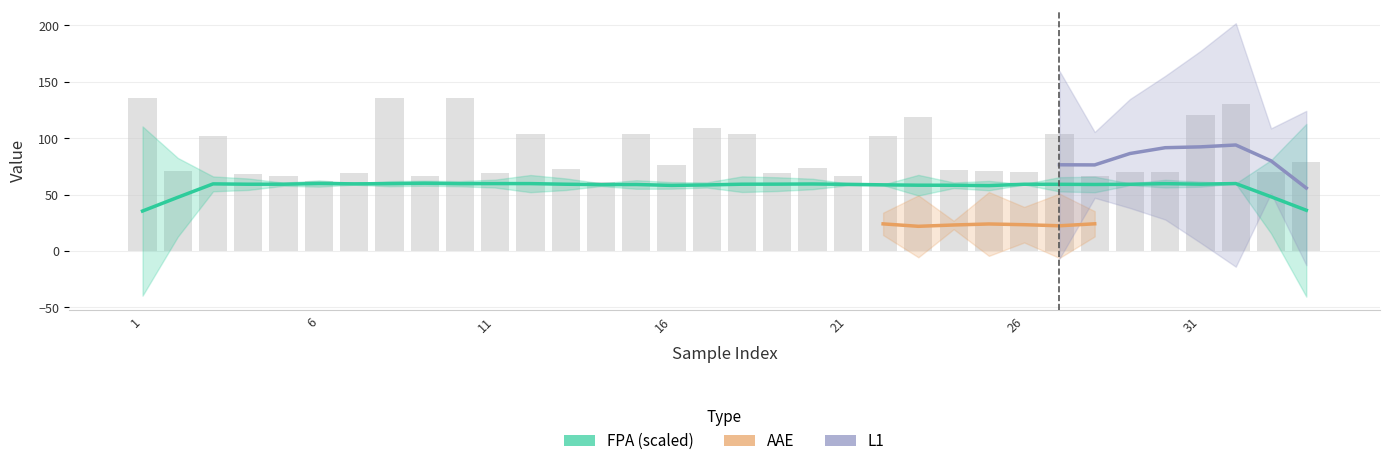

What are all the series names shown in the legend?

FPA, AAE, L1